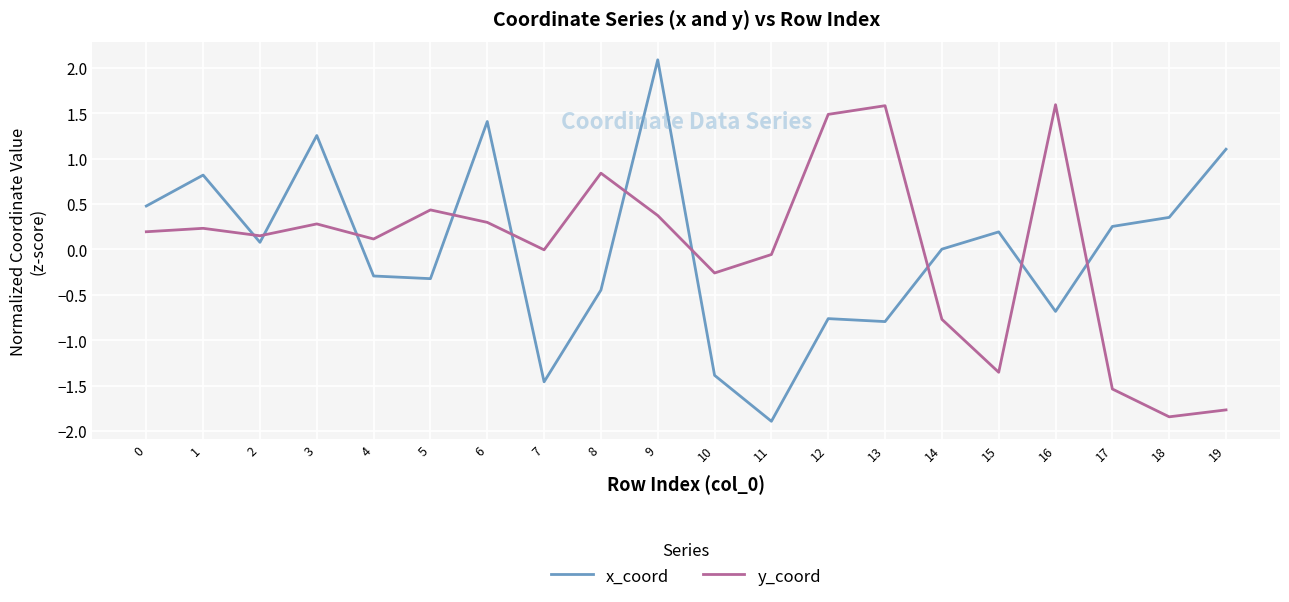

Is this an area chart (filled region under the line)?

No